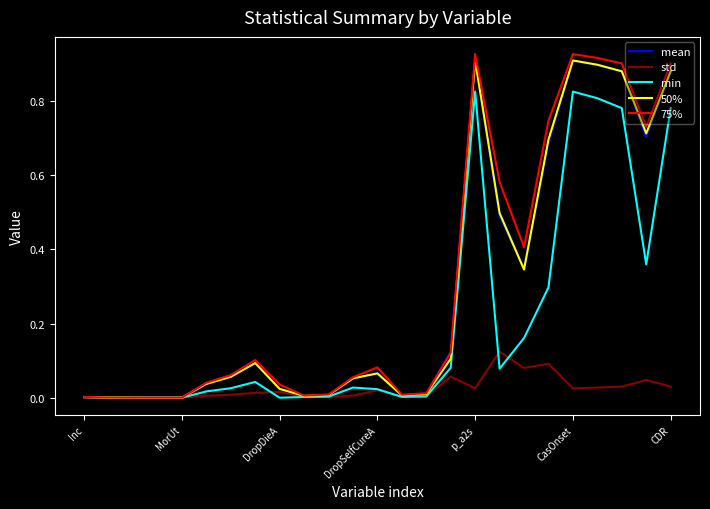

Which series has the widest spread of values?

75%